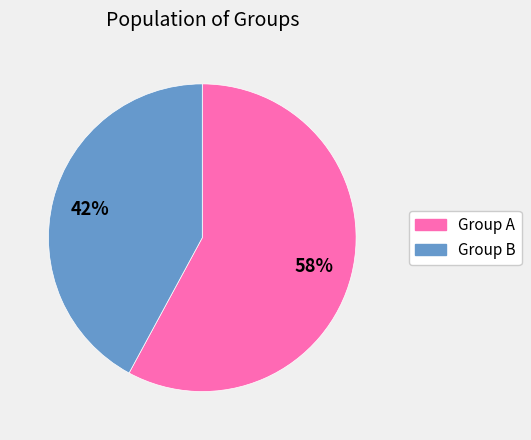

Is there a majority slice in this chart?

Yes